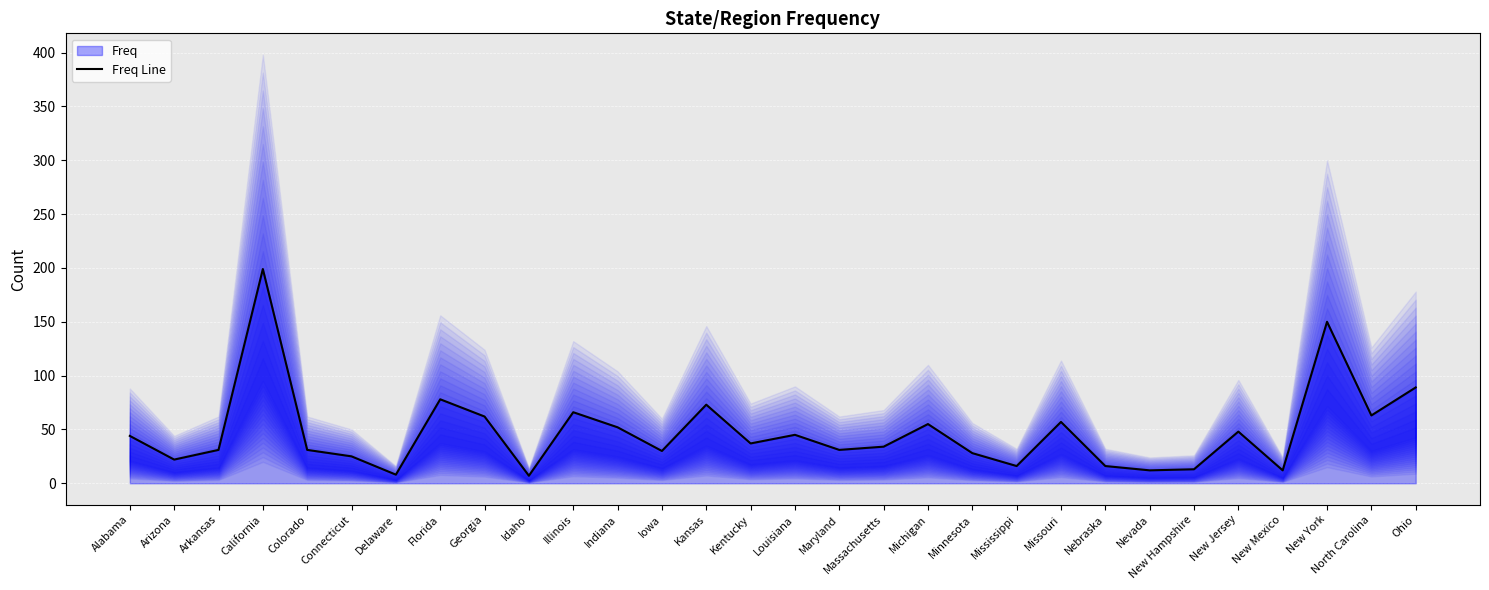

List the labels in order of value, smallest first.

Idaho, Delaware, Nevada, New Mexico, New Hampshire, Mississippi, Nebraska, Arizona, Connecticut, Minnesota, Iowa, Arkansas, Colorado, Maryland, Massachusetts, Kentucky, Alabama, Louisiana, New Jersey, Indiana, Michigan, Missouri, Georgia, North Carolina, Illinois, Kansas, Florida, Ohio, New York, California